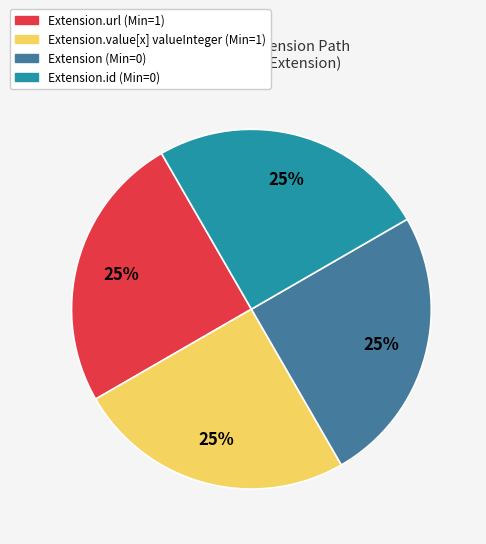

Approximately how many times larger is the value at Extension (Min=0) compared to Extension.value[x] valueInteger (Min=1)?

1.0